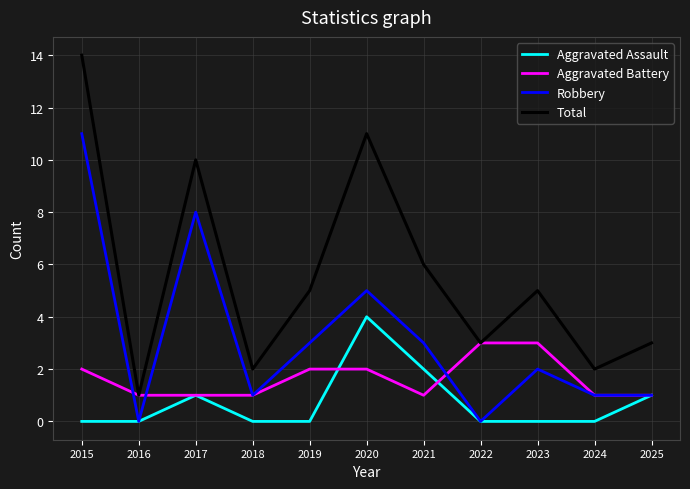

True or false: Total and Robbery intersect in this chart.

False